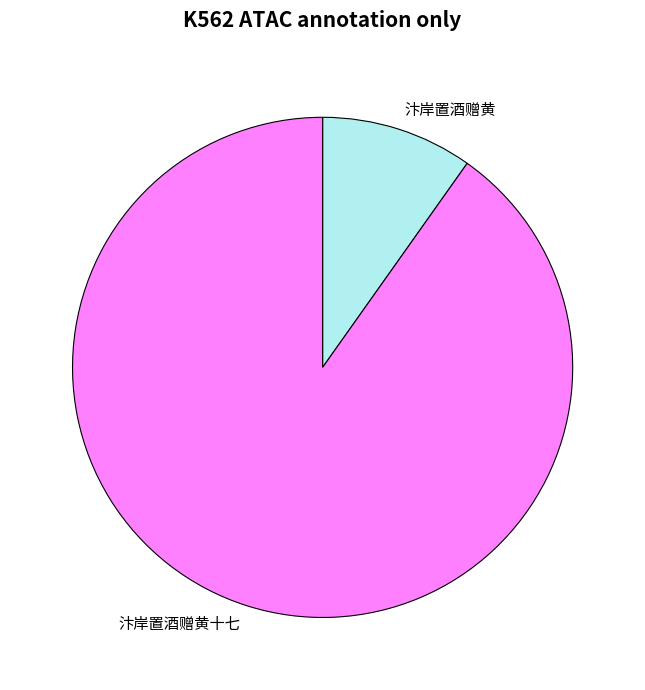

Rank the categories by value from lowest to highest.

汴岸置酒赠黄, 汴岸置酒赠黄十七